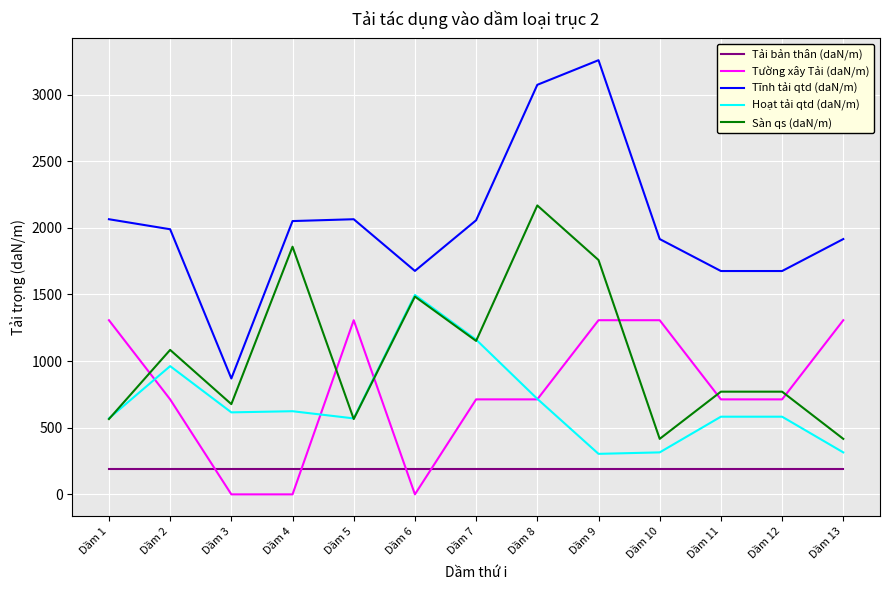

What are all the series names shown in the legend?

Tải bản thân (daN/m), Tường xây Tải (daN/m), Tĩnh tải qtd (daN/m), Hoạt tải qtd (daN/m), Sàn qs (daN/m)